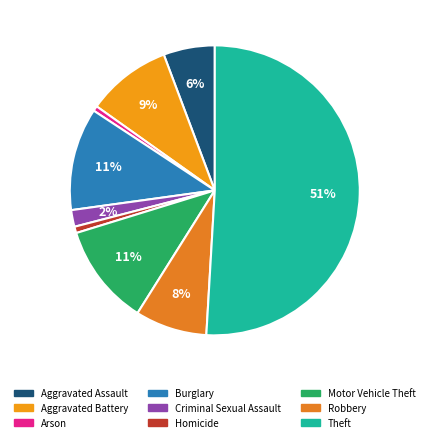

To the nearest percent, what percentage of the pie is Homicide?

1%